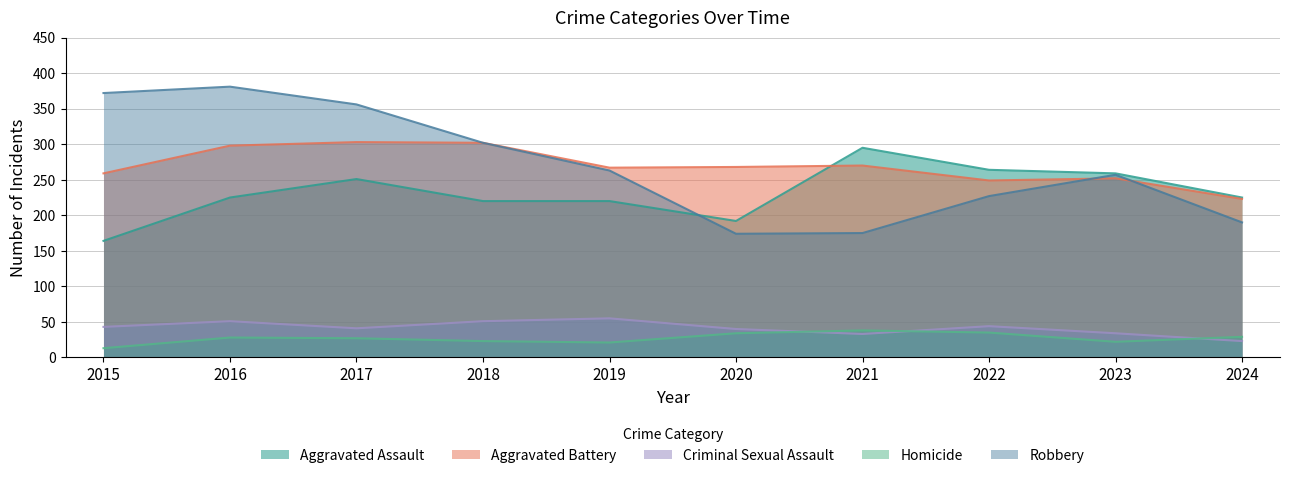

What value does the Aggravated Battery series have at 2017?

303